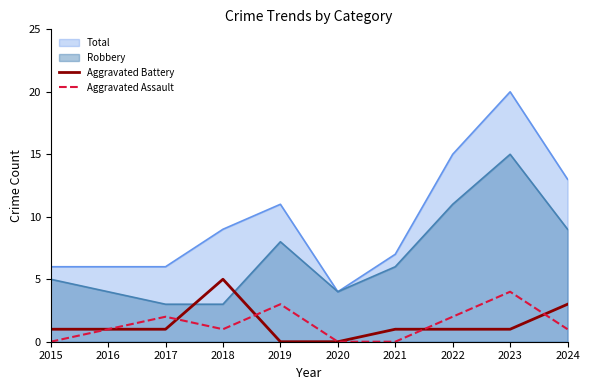

Read the Aggravated Assault value at 2016.

1